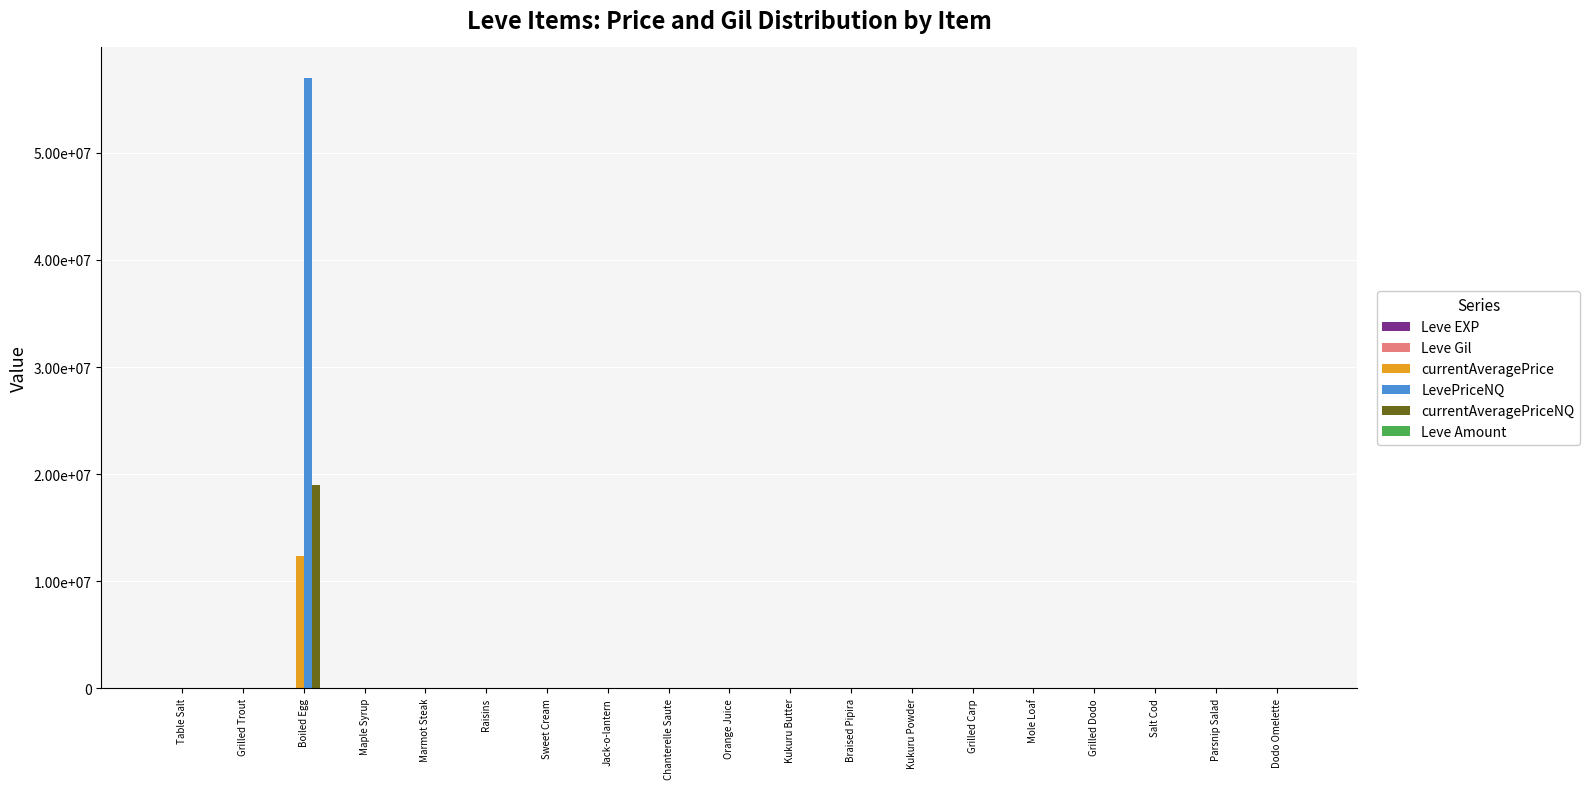

What is the difference between the Leve Amount values at Parsnip Salad and Sweet Cream?

35